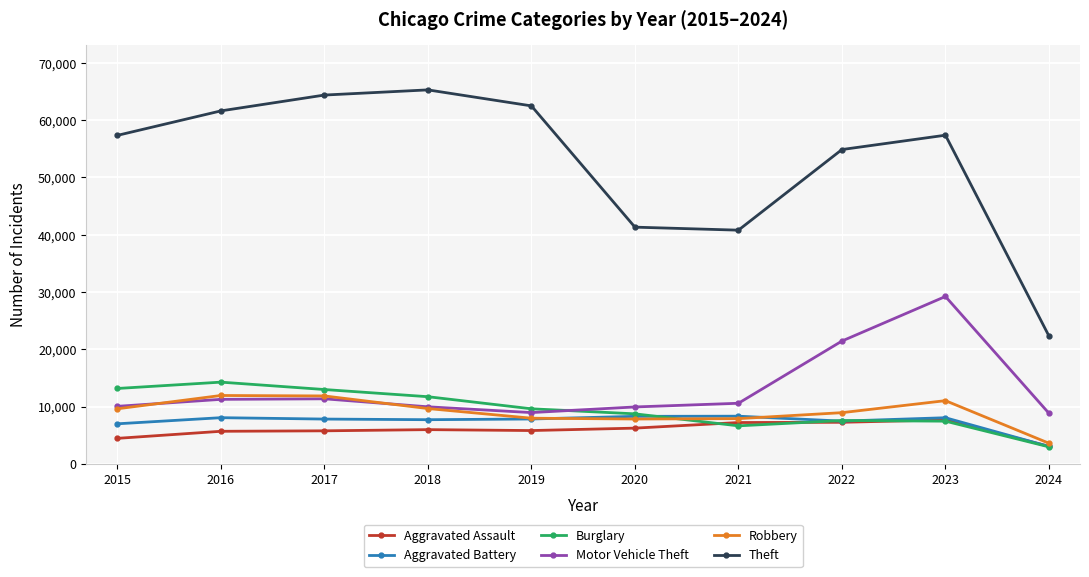

What is the greatest value displayed?

65288